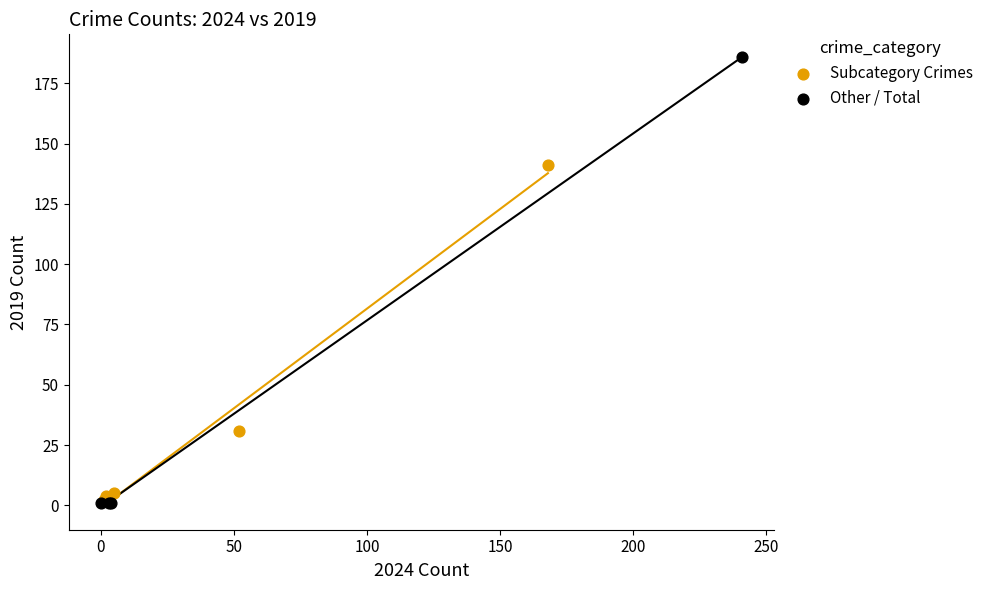

Which series contains the highest Y value?

Other / Total